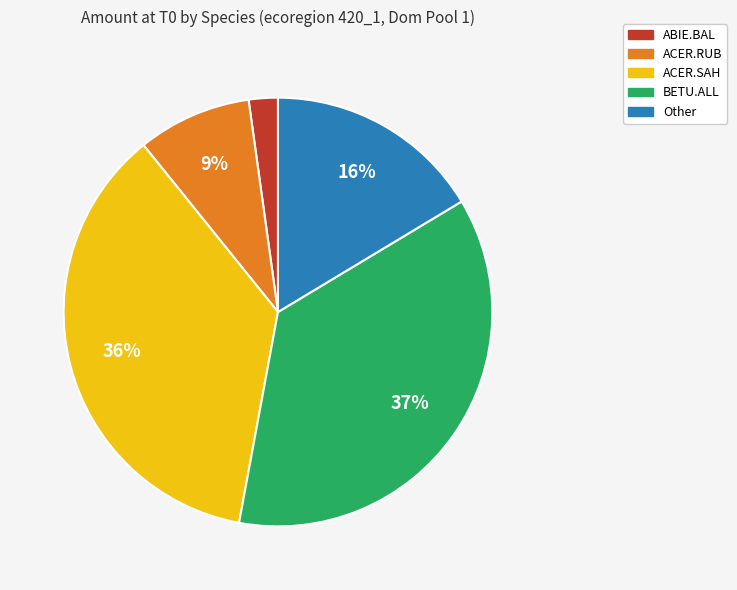

To the nearest percent, what percentage of the pie is ABIE.BAL?

2%